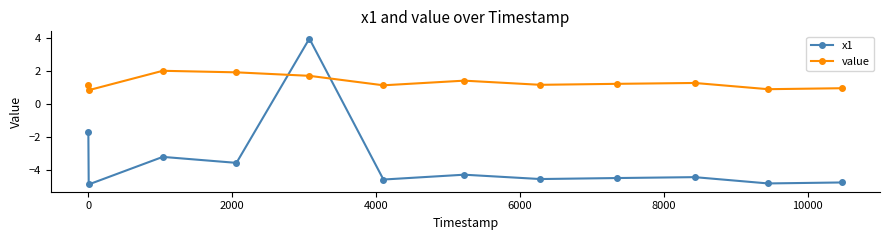

How many times do value and x1 cross each other?

2